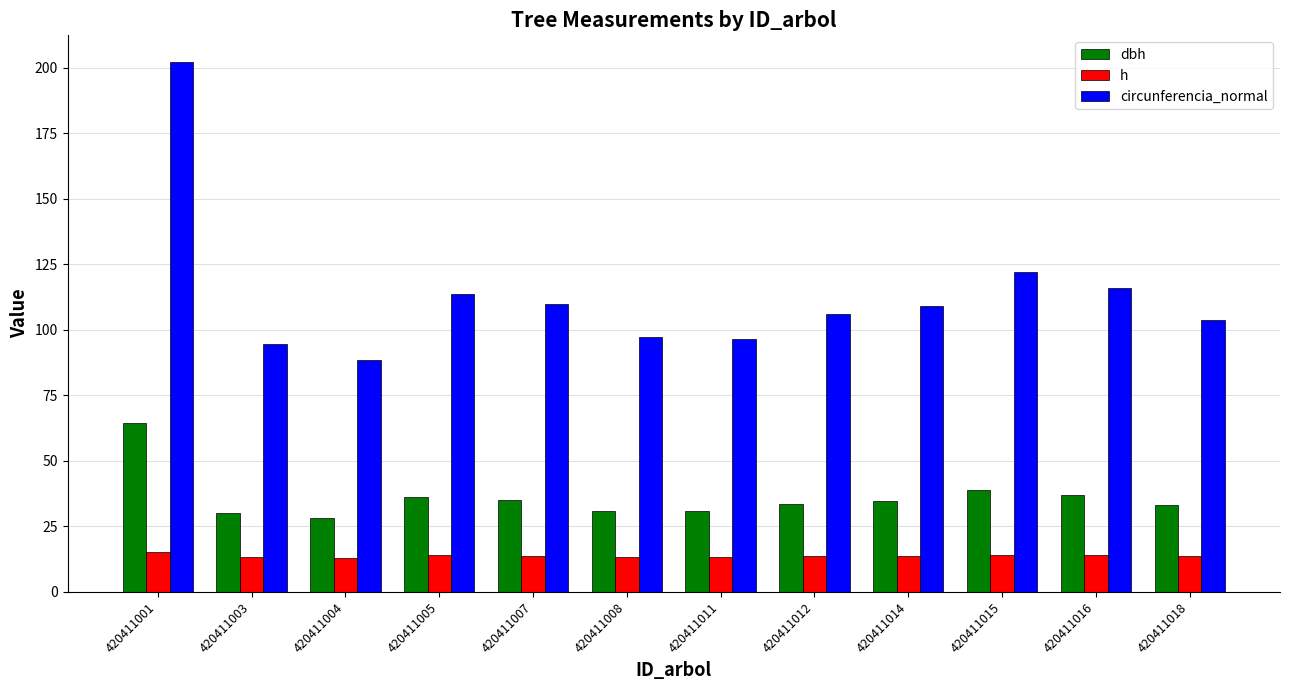

How many bars are there in total?

36